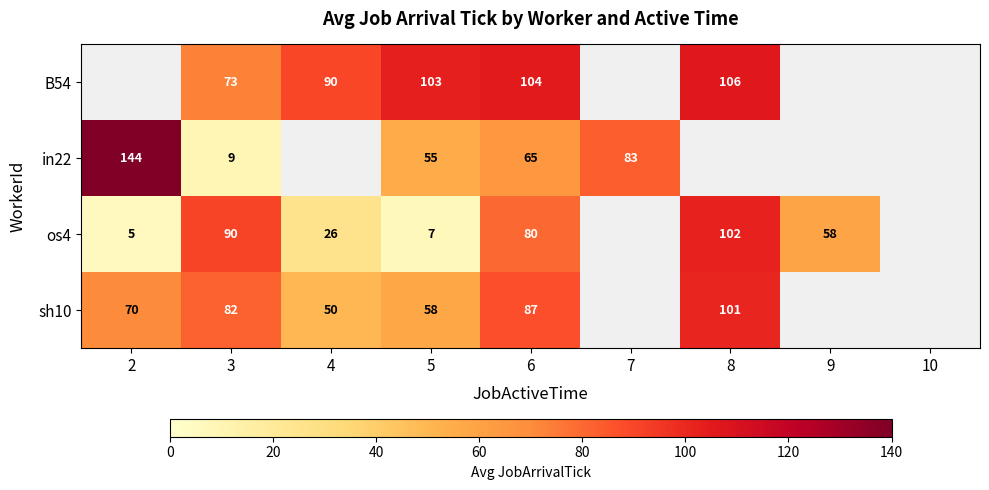

What is the total value across all series at 5?

223